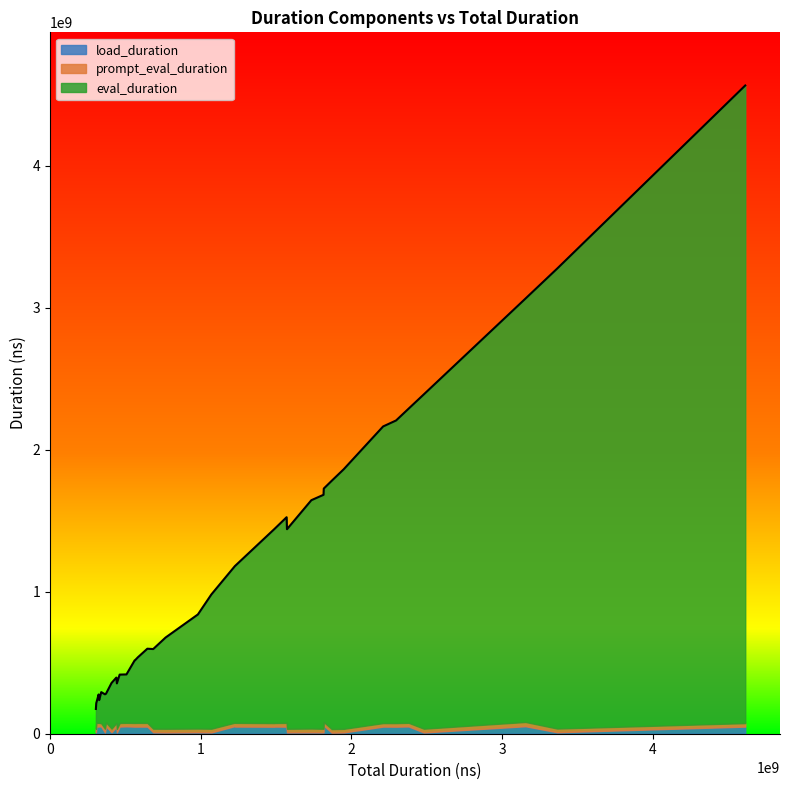

At how many categories does at least one series exceed 478156942?

23